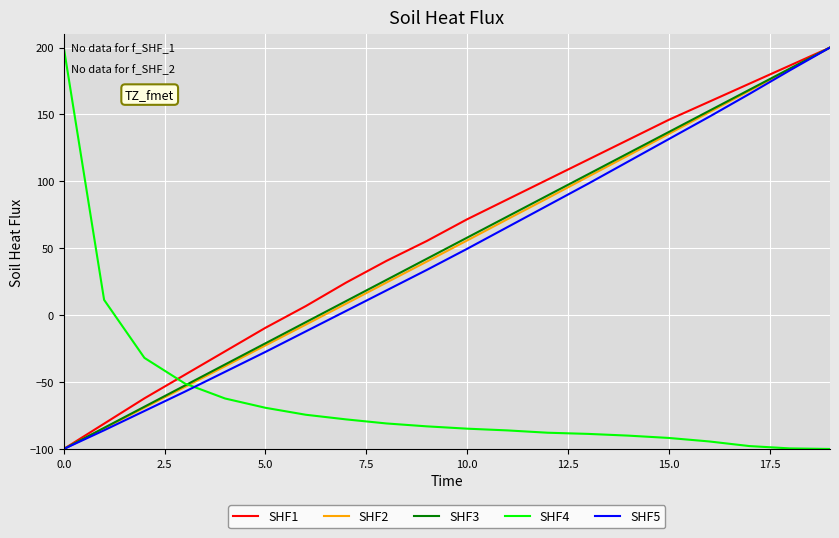

What is the lowest value of the SHF1 series?

-100.0